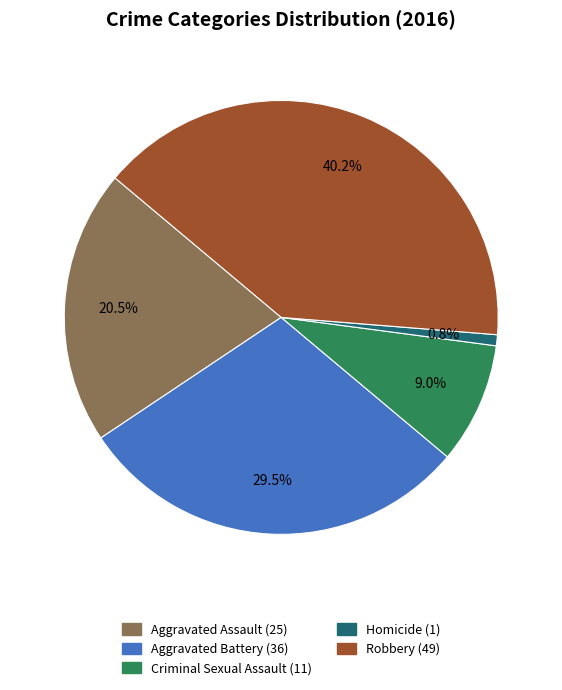

Which has a higher value, Aggravated Assault or Robbery?

Robbery